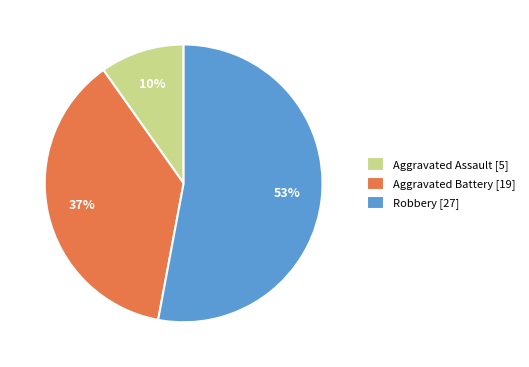

To the nearest percent, what percentage of the pie is Aggravated Assault?

10%